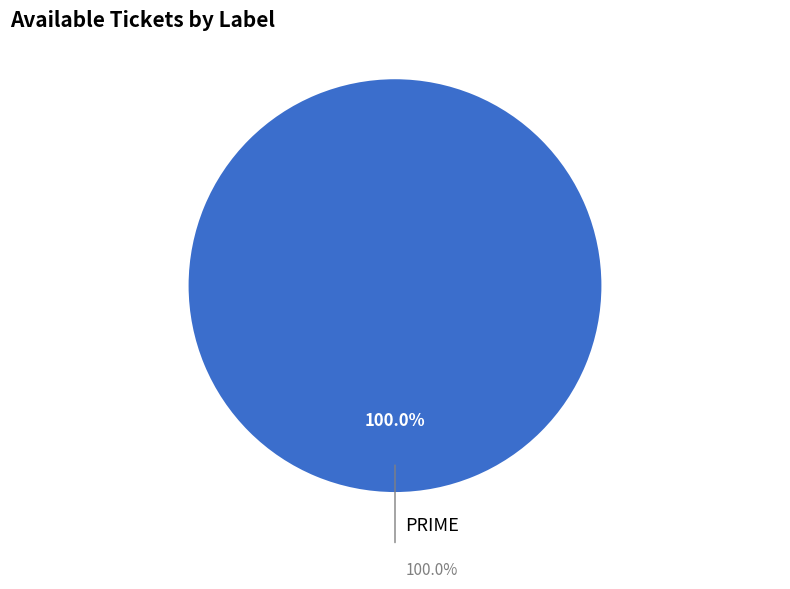

Does PRIME account for over 50% of the chart?

Yes